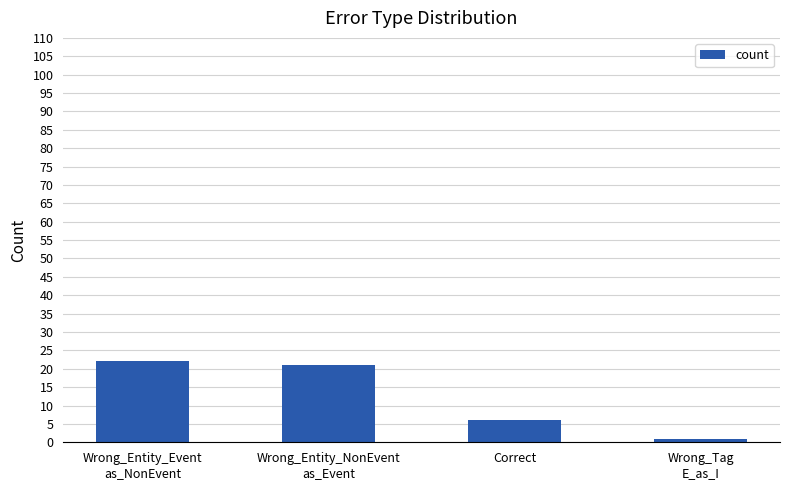

What is the maximum value shown in the chart?

22